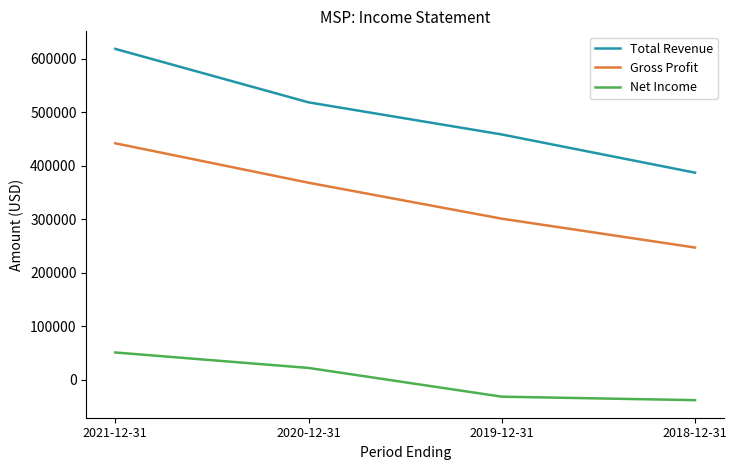

What is the smallest value displayed?

-37700